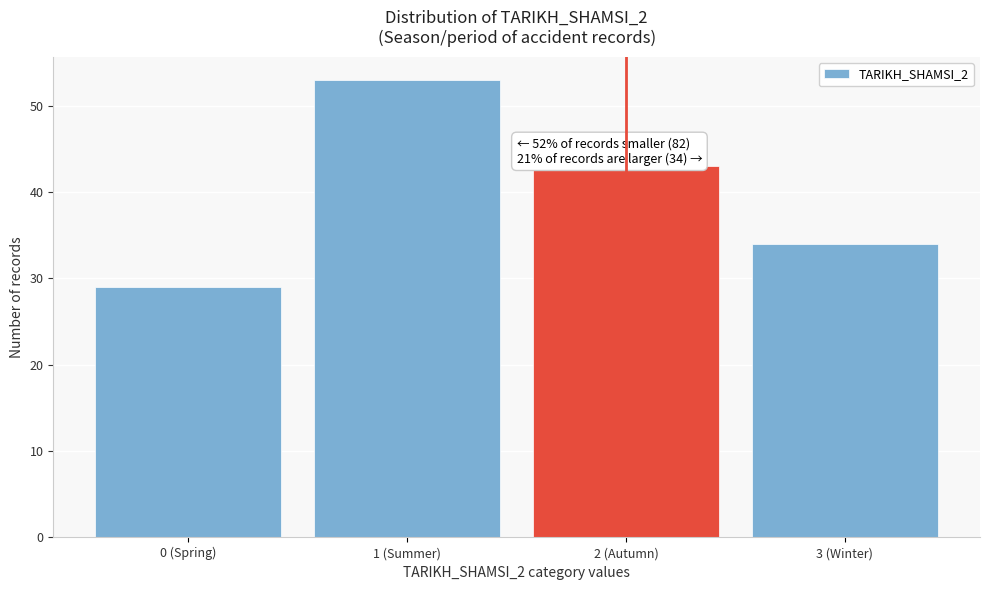

Reading left to right, what are all the values shown in this chart?

29	53	43	34